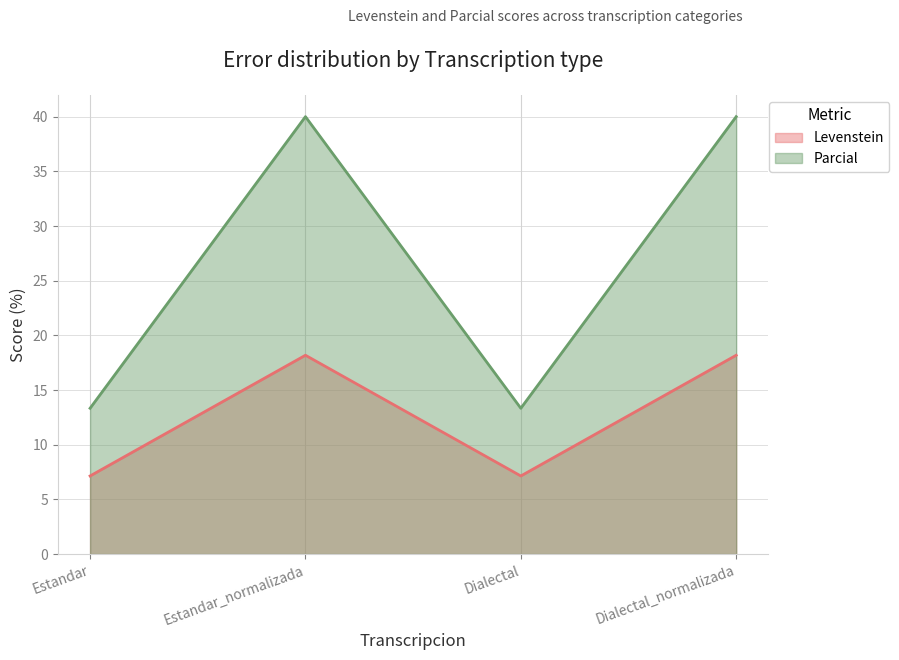

Where is the first local maximum for Levenstein?

Estandar_normalizada